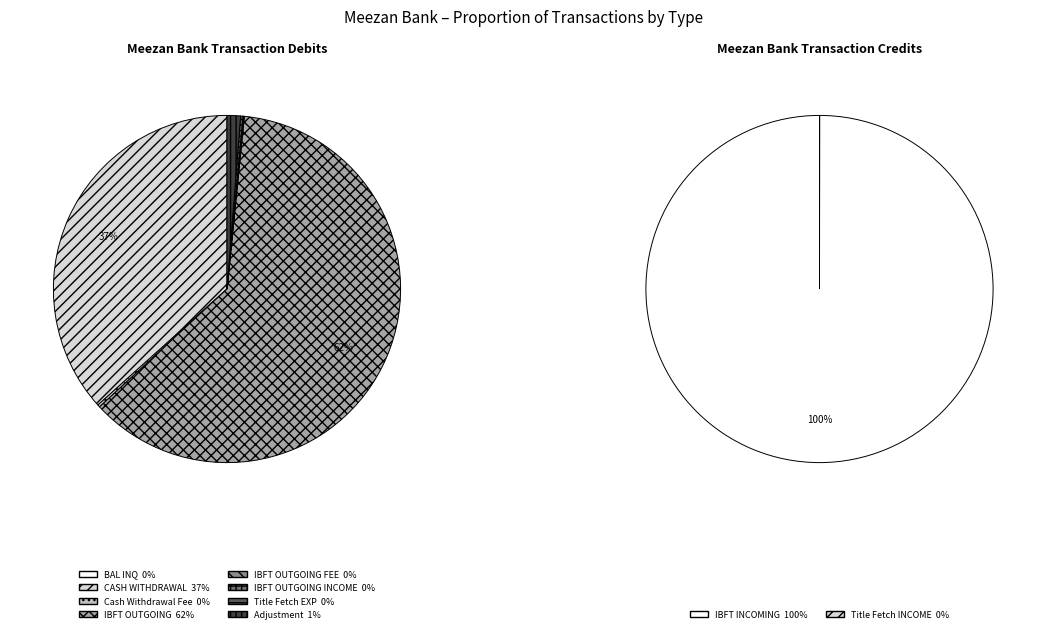

Which slice is the largest?

IBFT OUTGOING